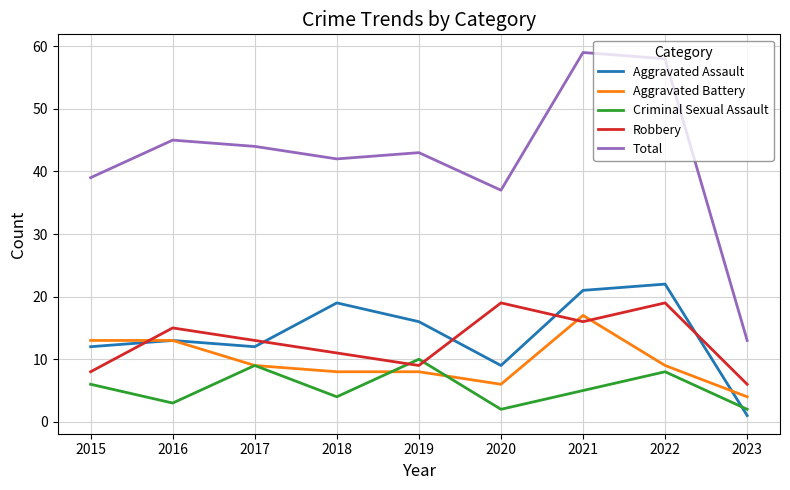

What is the average value of the Aggravated Assault series?

14